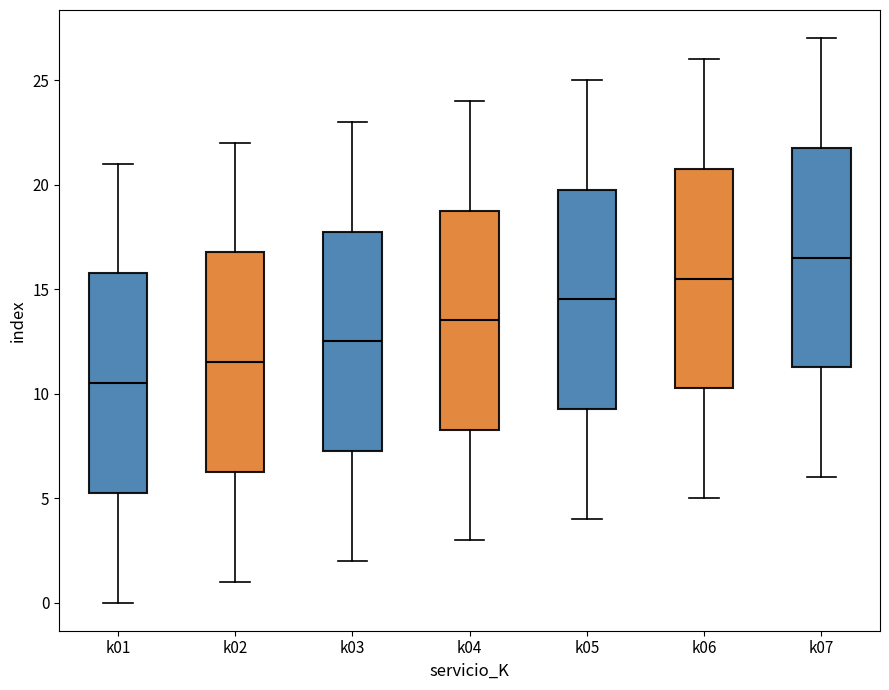

Which box's median line is the lowest?

k01